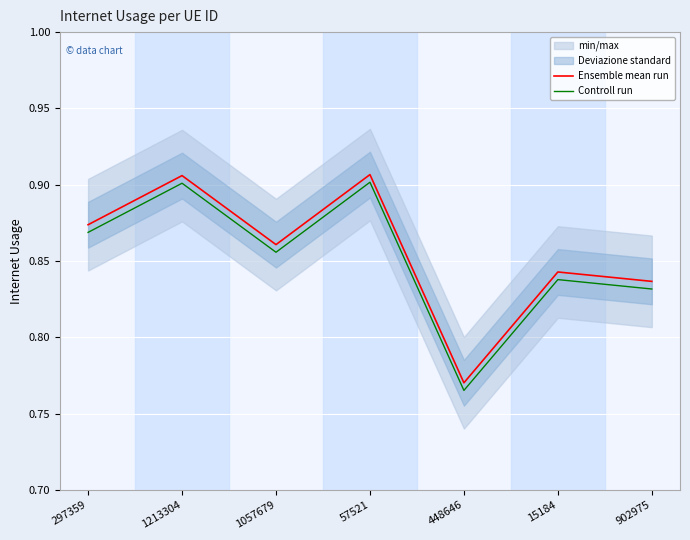

The value of Ensemble mean run at 448646 is 0.5. True or false?

False